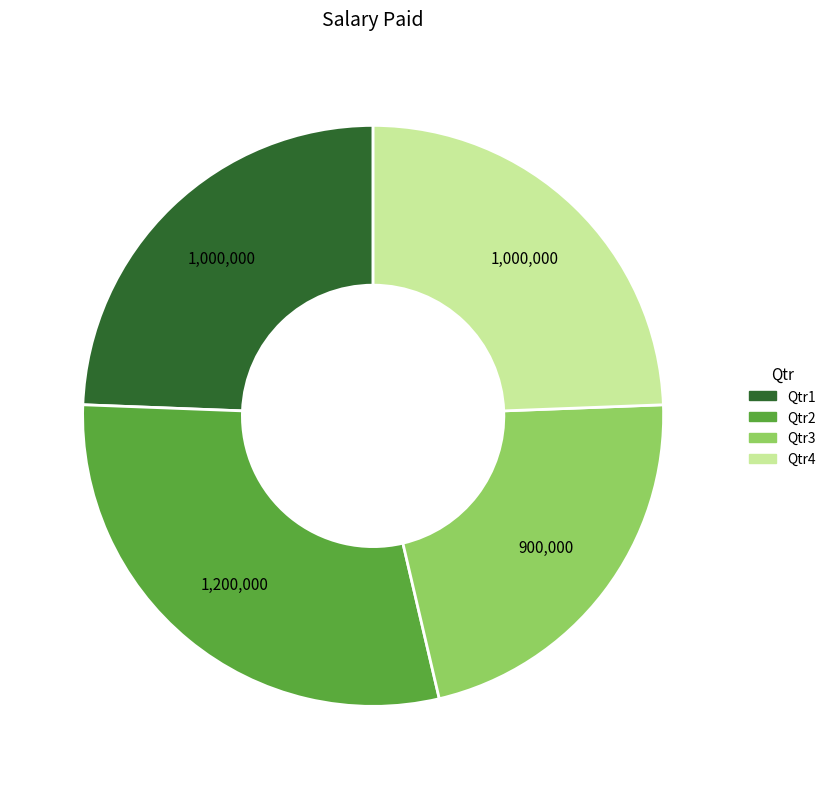

Does Qtr4 represent more than half of the total?

No